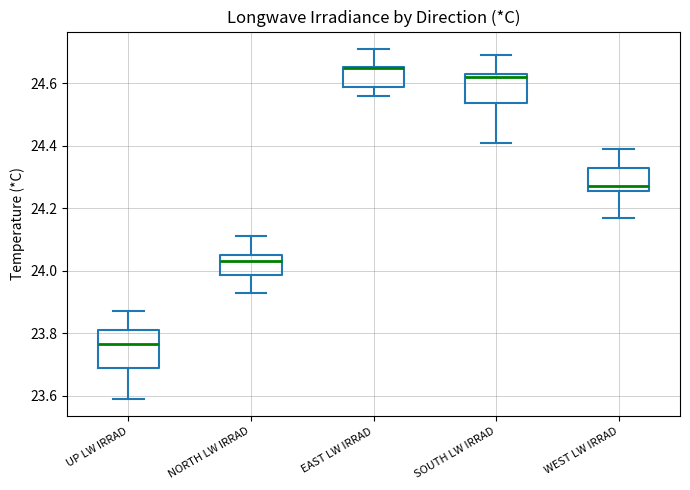

Comparing the boxes themselves (not the whiskers), which one is the tallest?

UP LW IRRAD